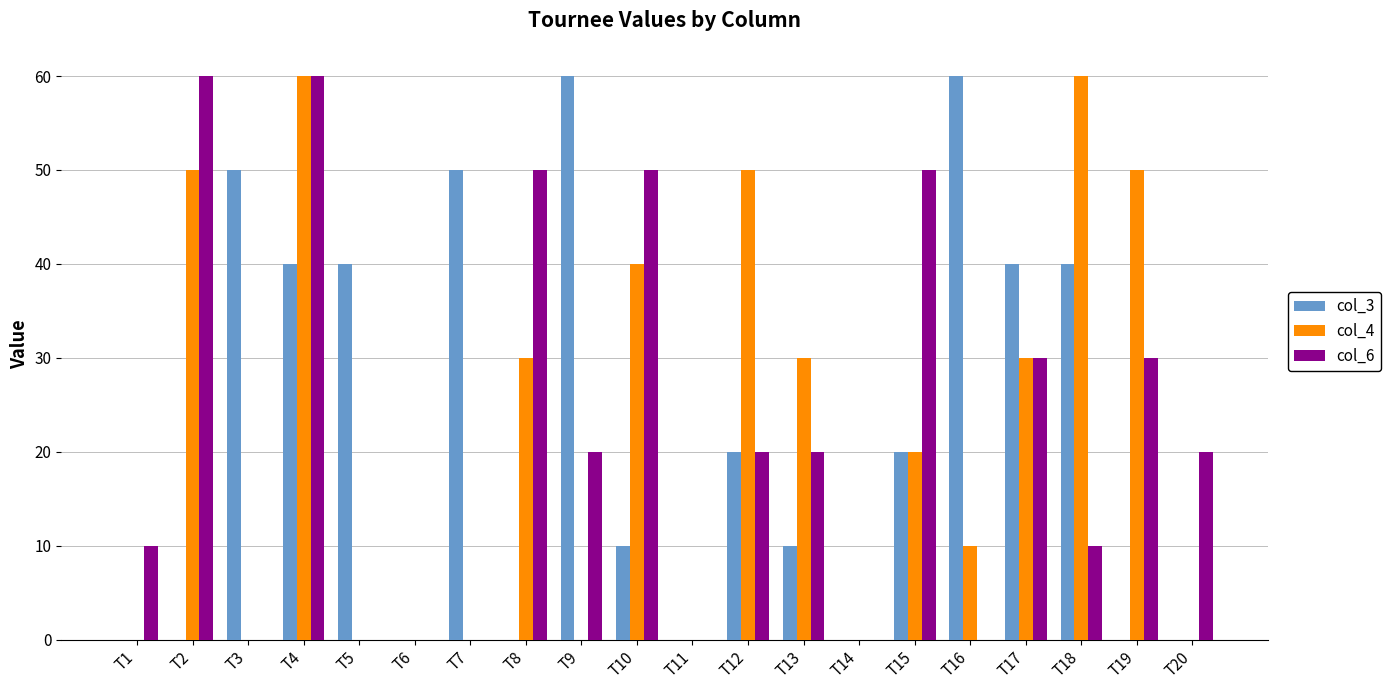

The col_6 series shows 67 at T10. True or false?

False